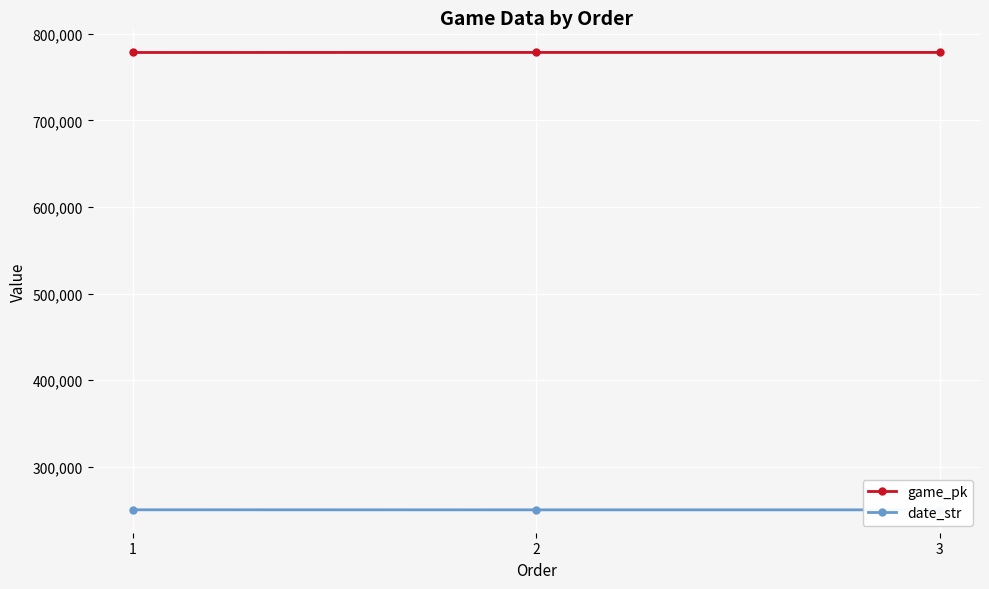

The value of game_pk at 3 is 778521. True or false?

True